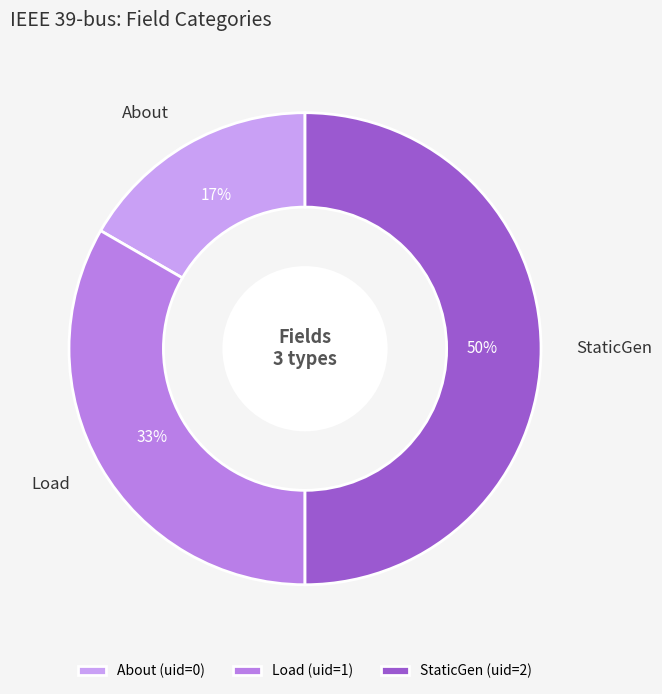

Count the number of slices in the pie.

3